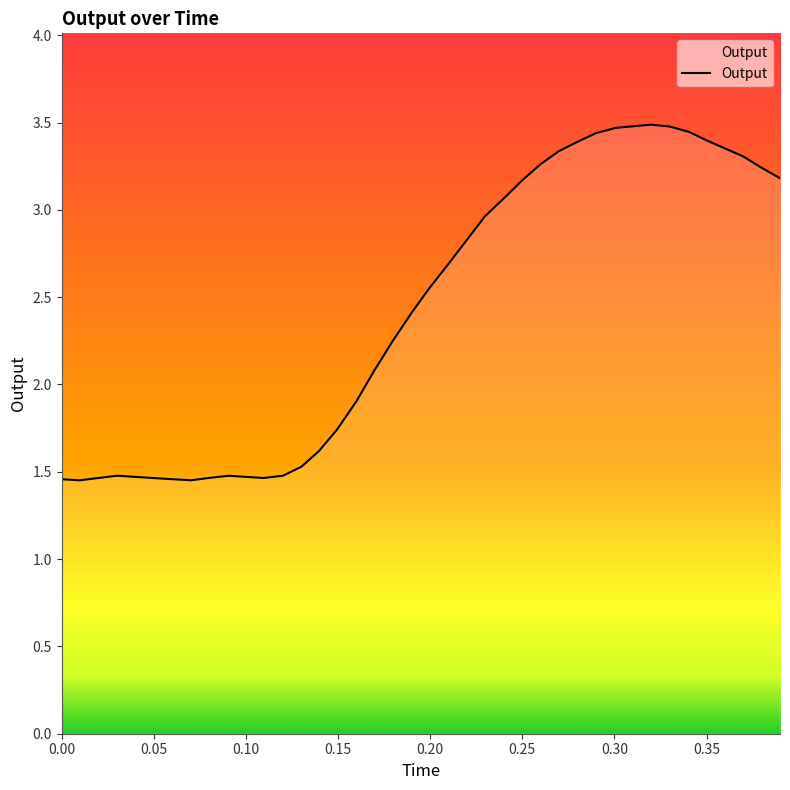

Does the chart have visible grid lines?

No